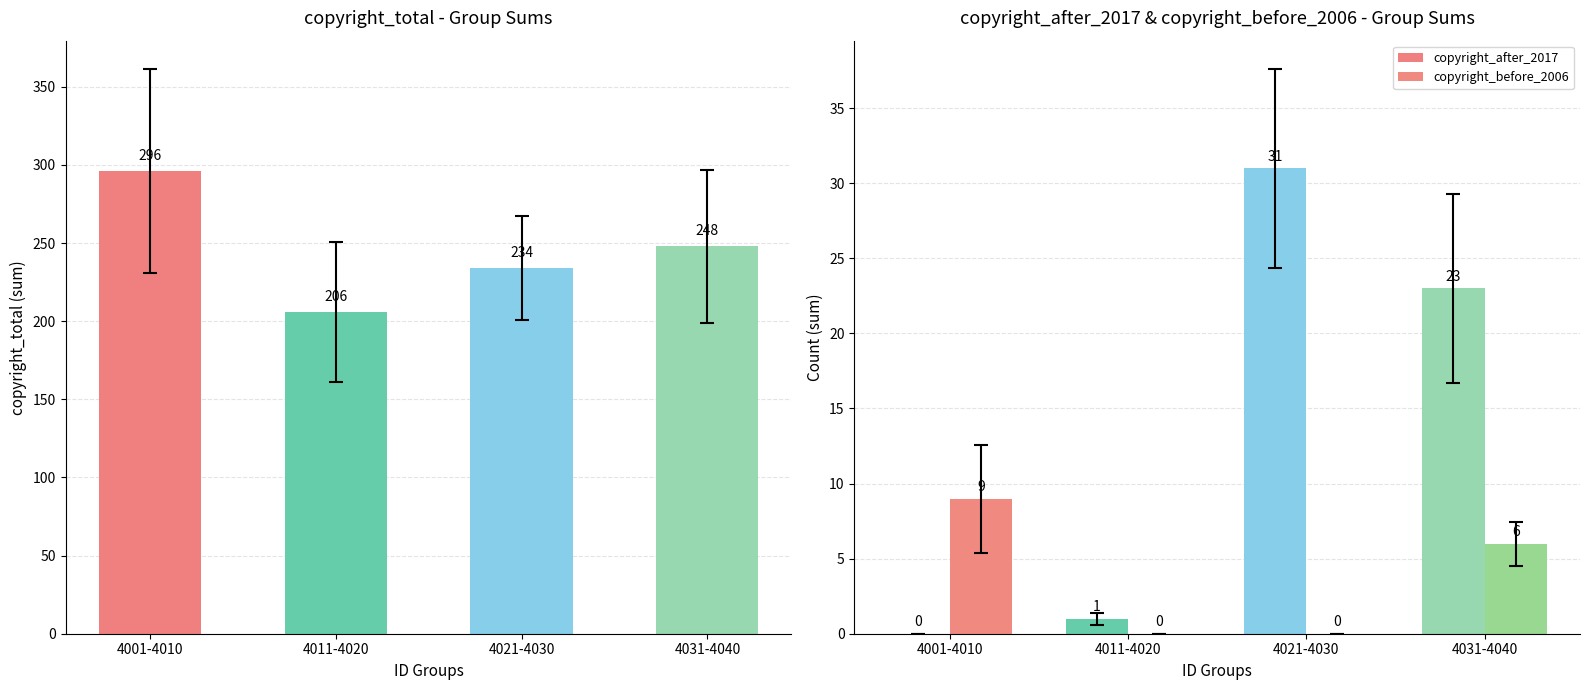

Which has a higher value, 4011-4020 or 4031-4040?

4031-4040